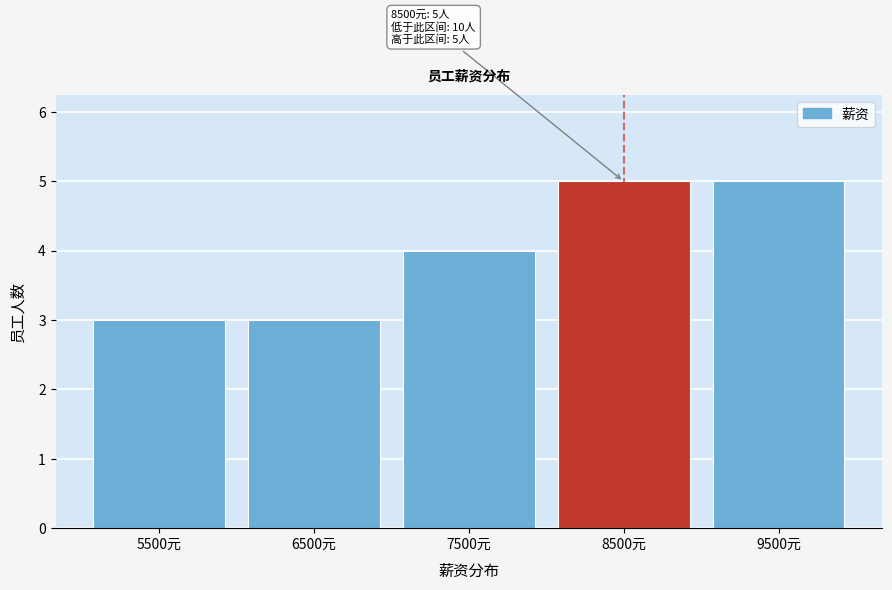

Reading left to right, what are all the values shown in this chart?

3	3	4	5	5